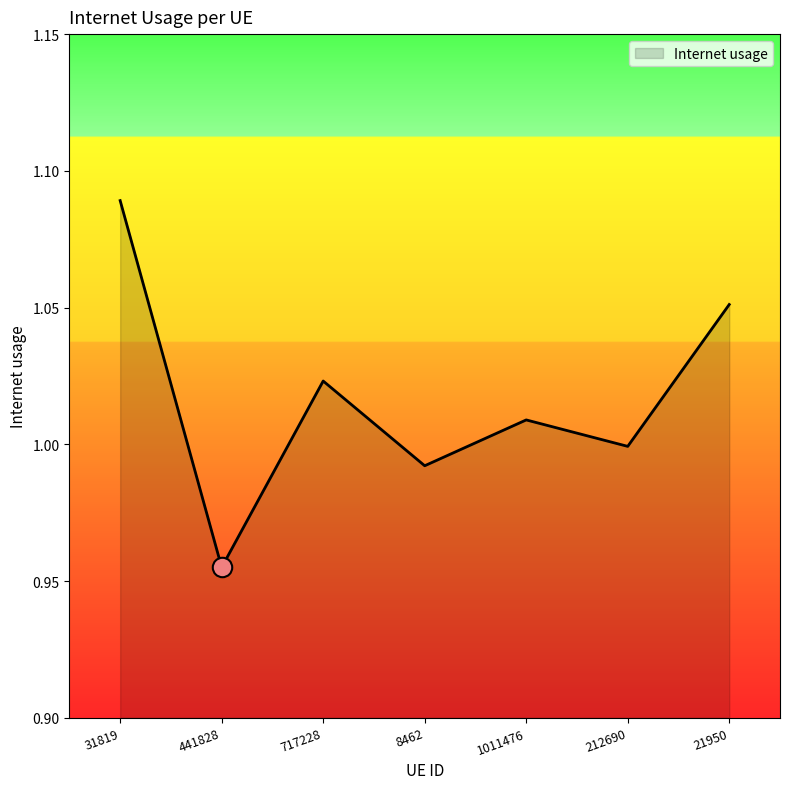

Where is the first local maximum?

717228